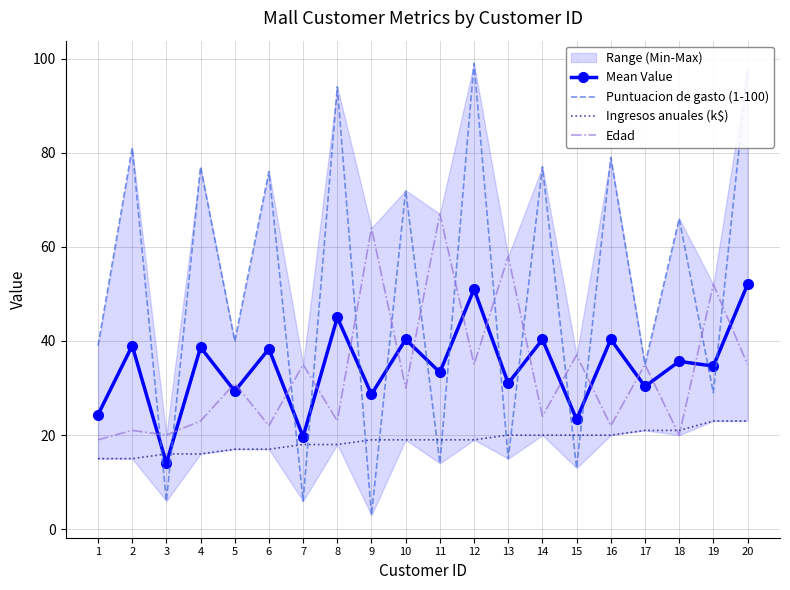

How many values in the Edad series are below 31?

10